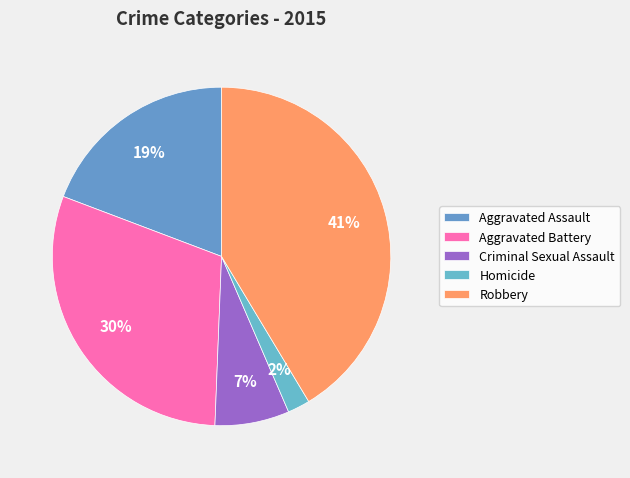

How many slices are in this pie chart?

5